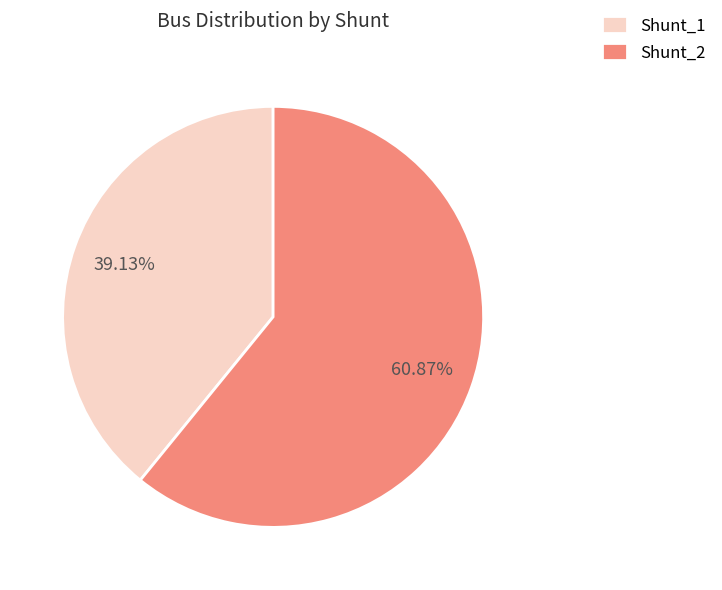

Is there a majority slice in this chart?

Yes